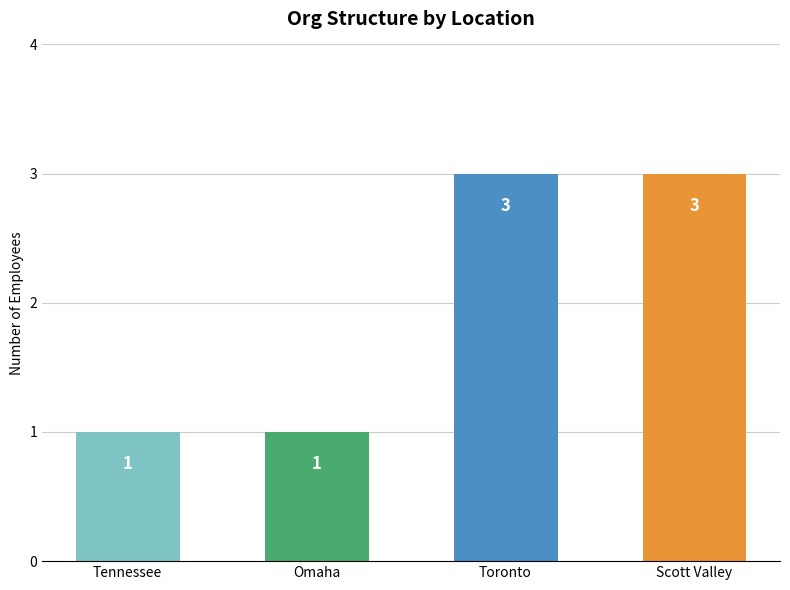

What is the value of the 3rd bar from the left?

3